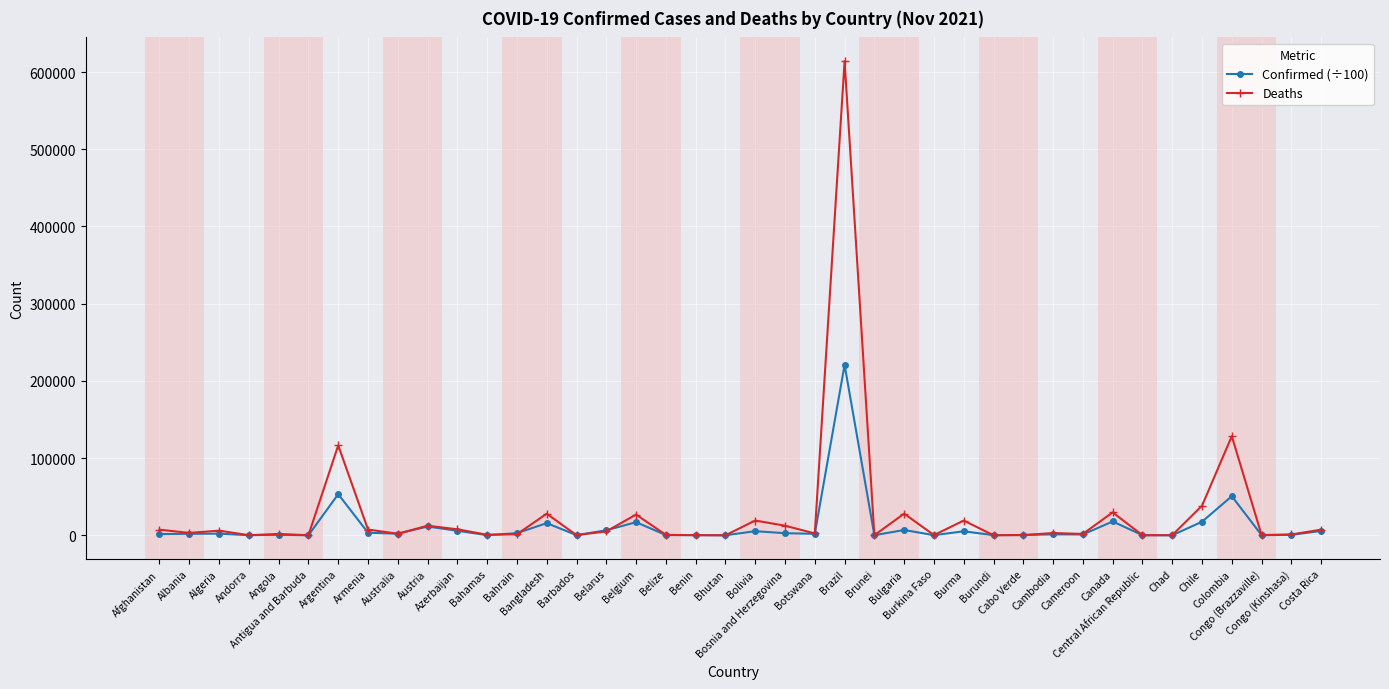

What is the difference between the second highest and minimum values in the Deaths series?

128391.0